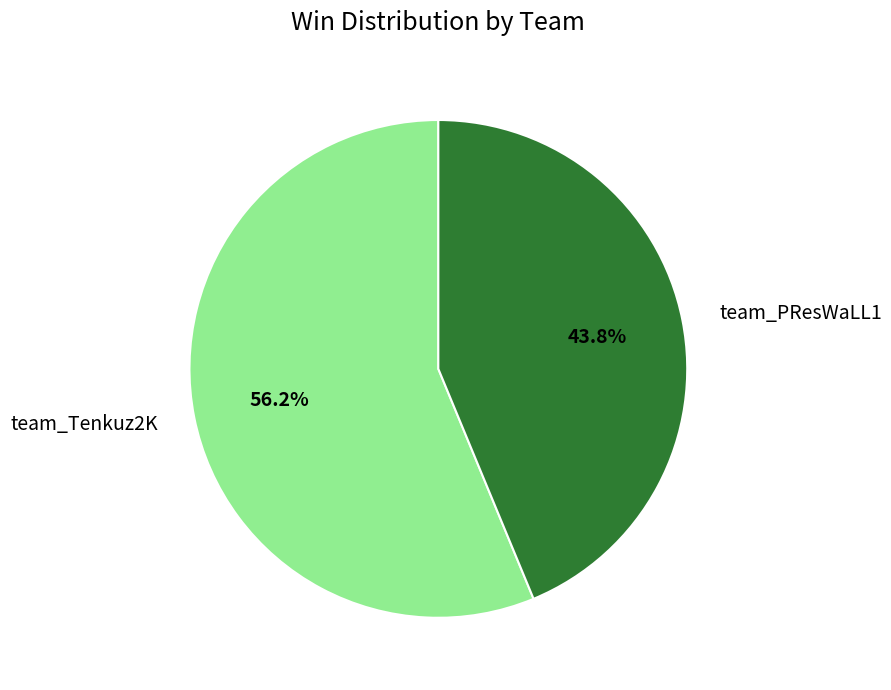

Which category has the smallest portion of the pie?

team_PResWaLL1